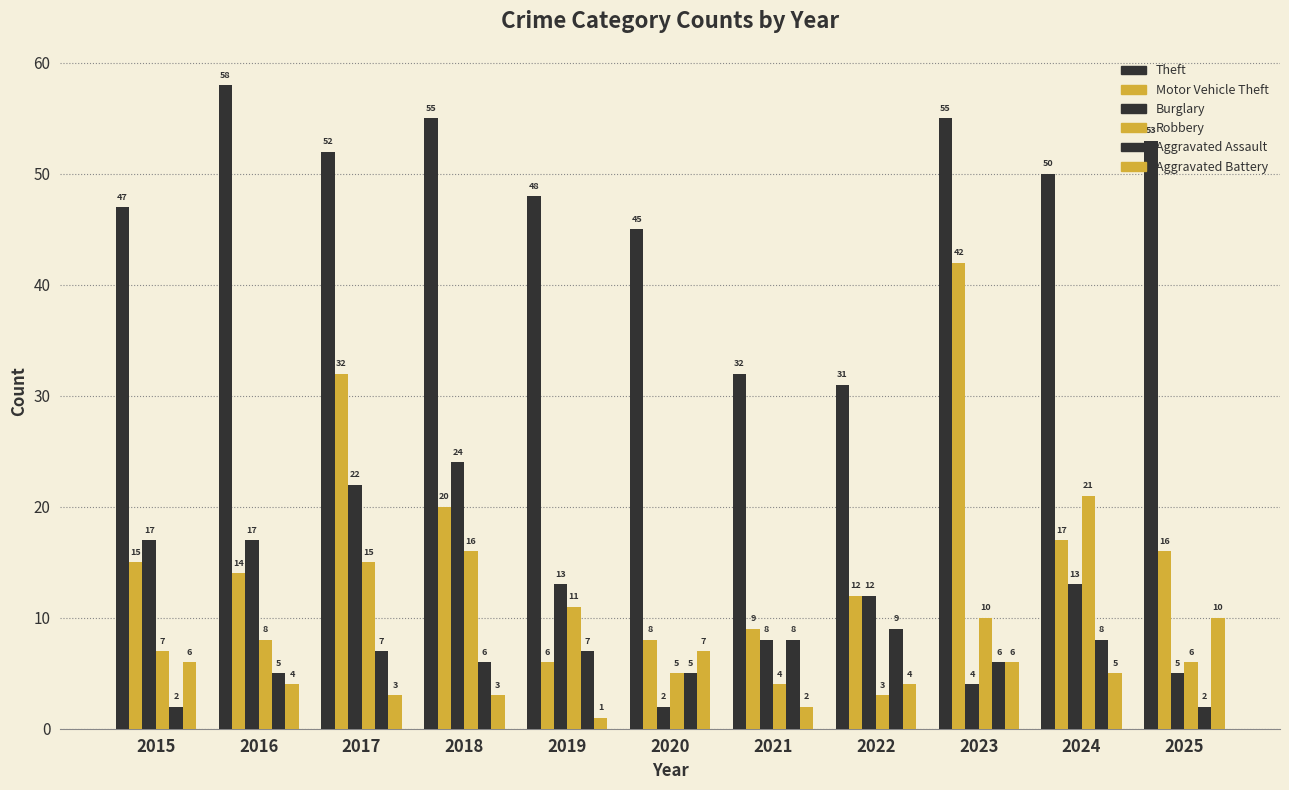

How many bars are there in each group?

6